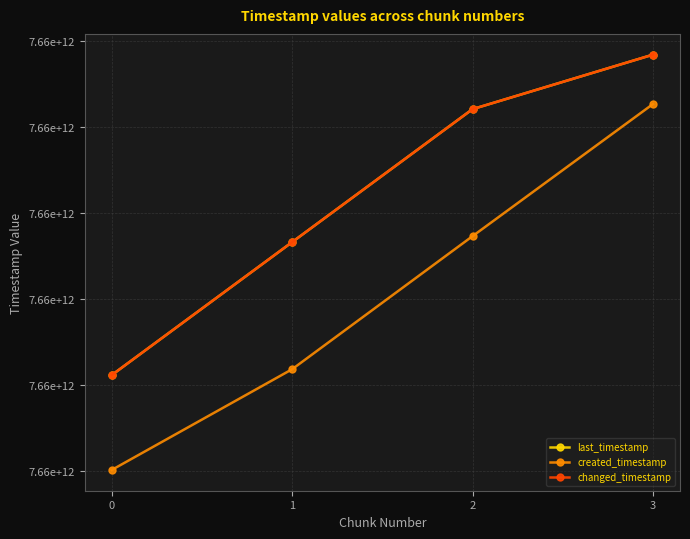

What is the minimum value shown in the chart?

7660007838215